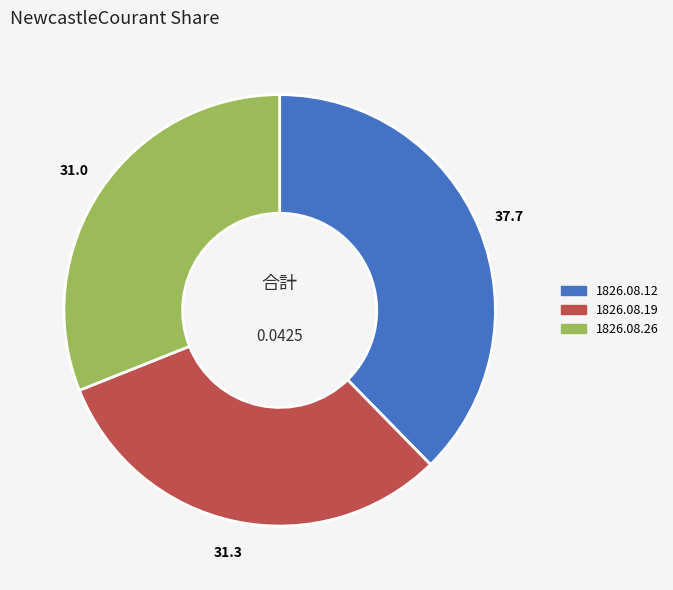

Is there a majority slice in this chart?

No